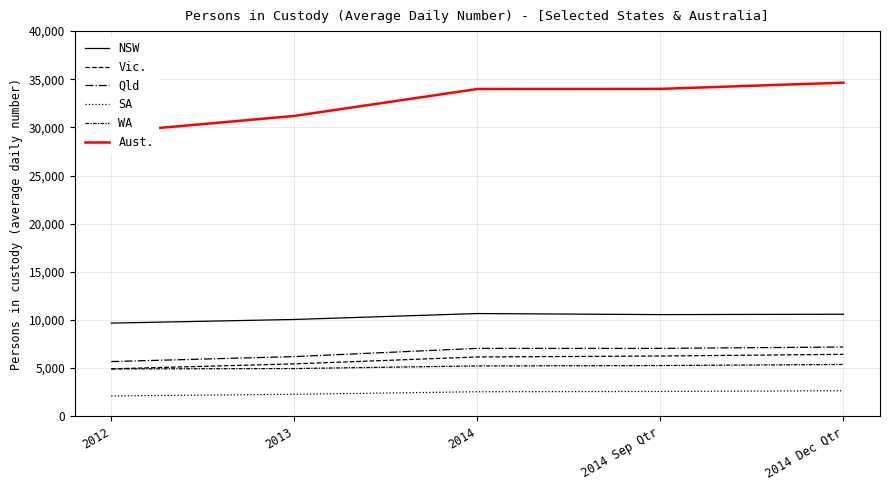

Is the value of SA at 2014 greater than the value of Aust. at 2014 Sep Qtr?

No